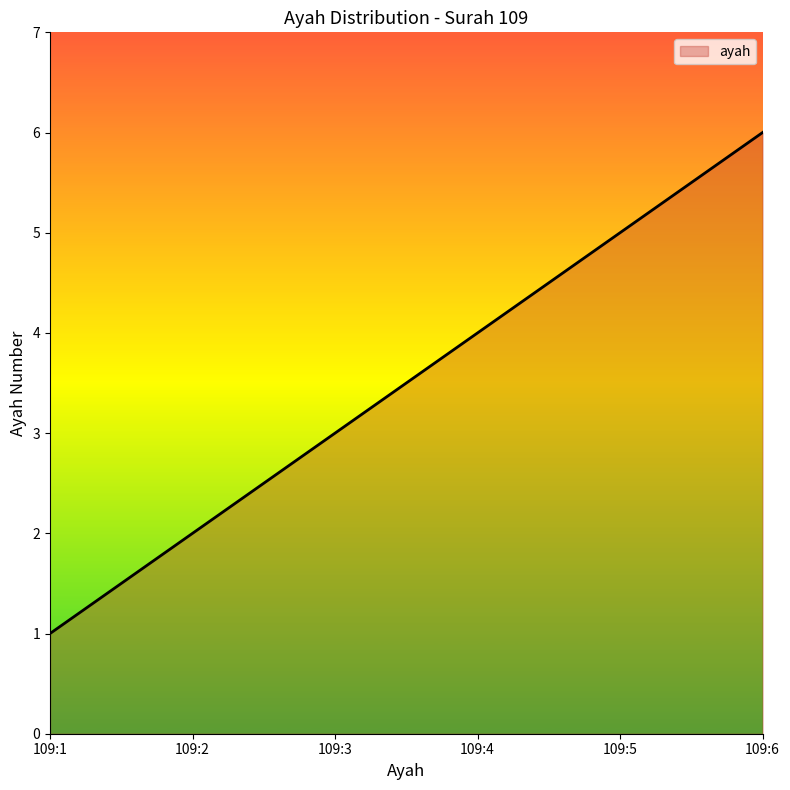

What is the greatest value displayed?

6.0